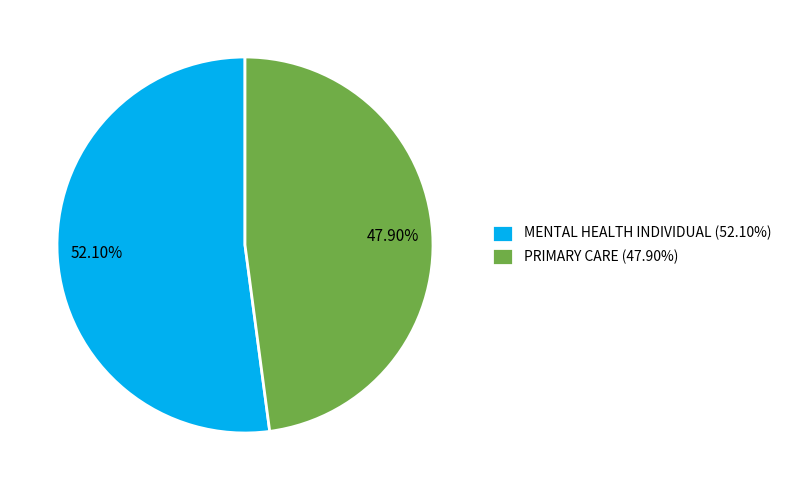

To the nearest percent, what is the average slice percentage?

50%